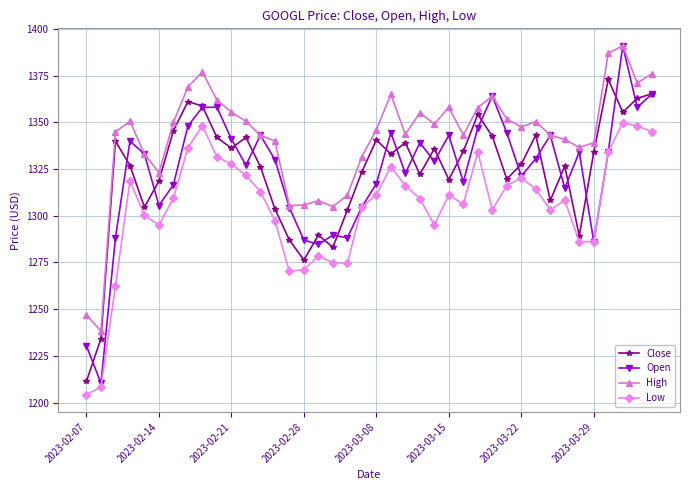

How many data points does each series have?

40